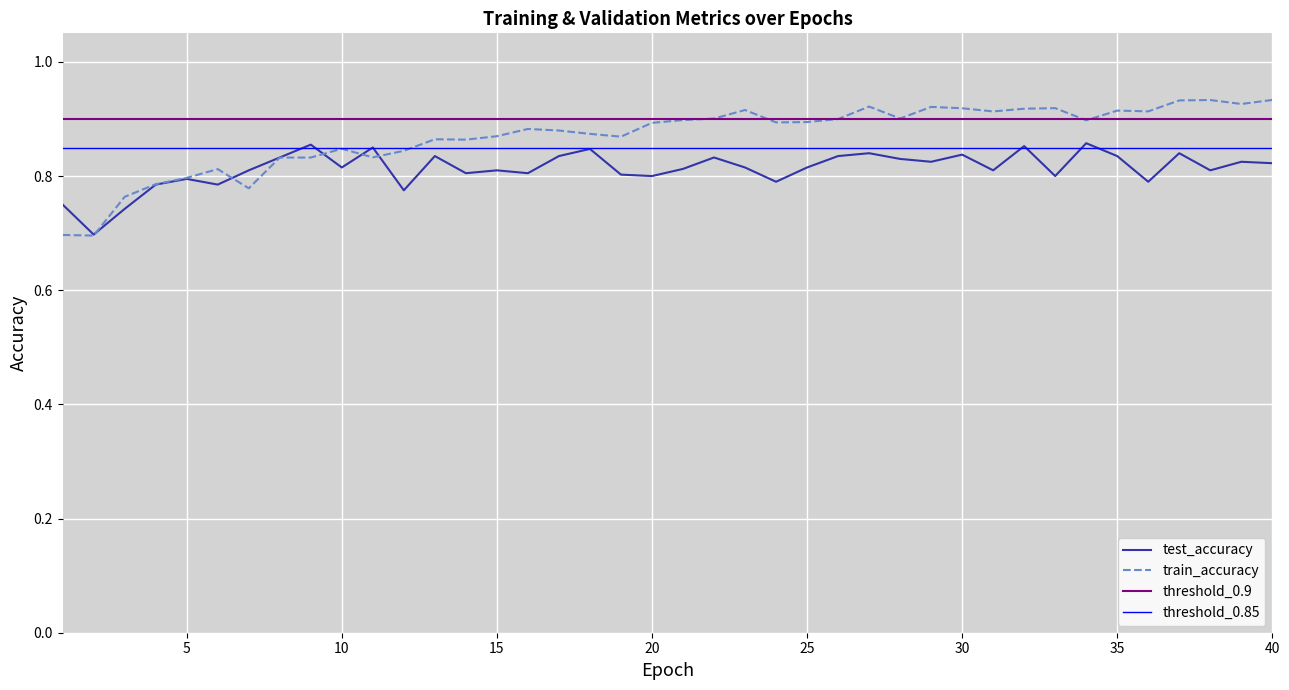

At which label is test_accuracy closest to 0?

2